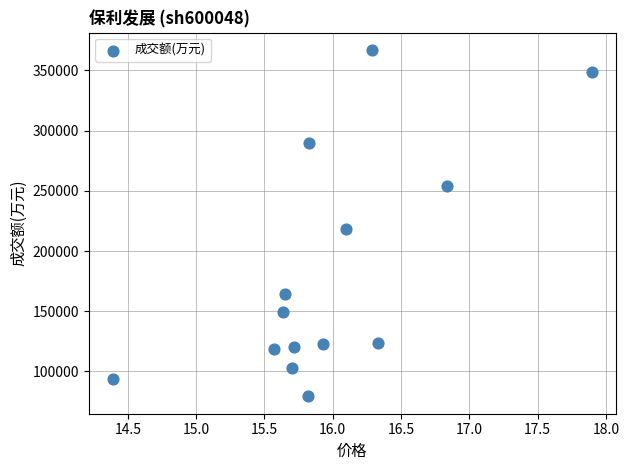

What Y value in the scatter plot is closest to 223187?

218457